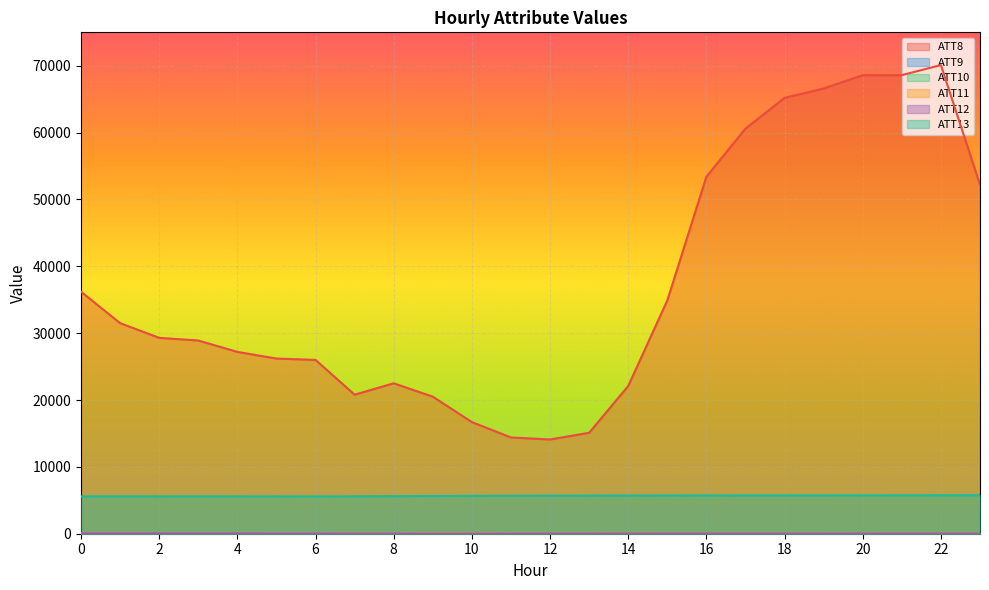

True or false: ATT13 and ATT11 intersect in this chart.

False